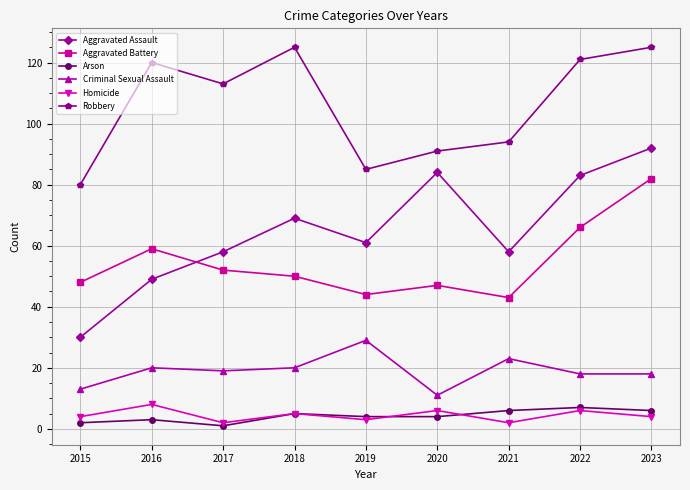

How many lines are shown in the chart?

6